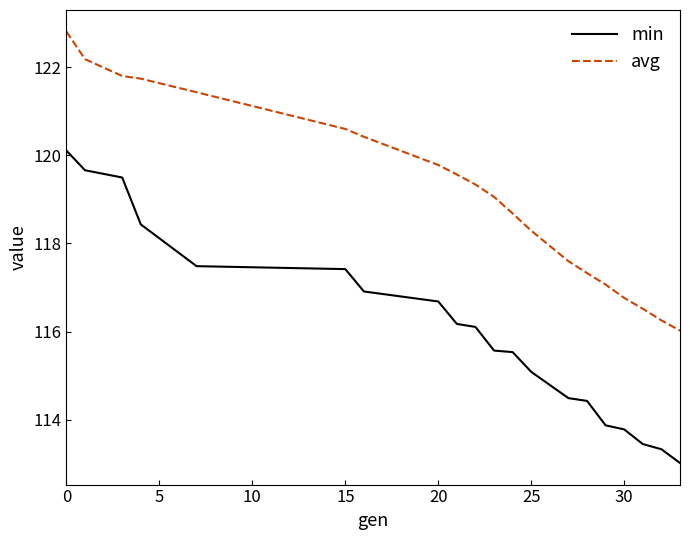

What is the minimum value shown in the chart?

113.0